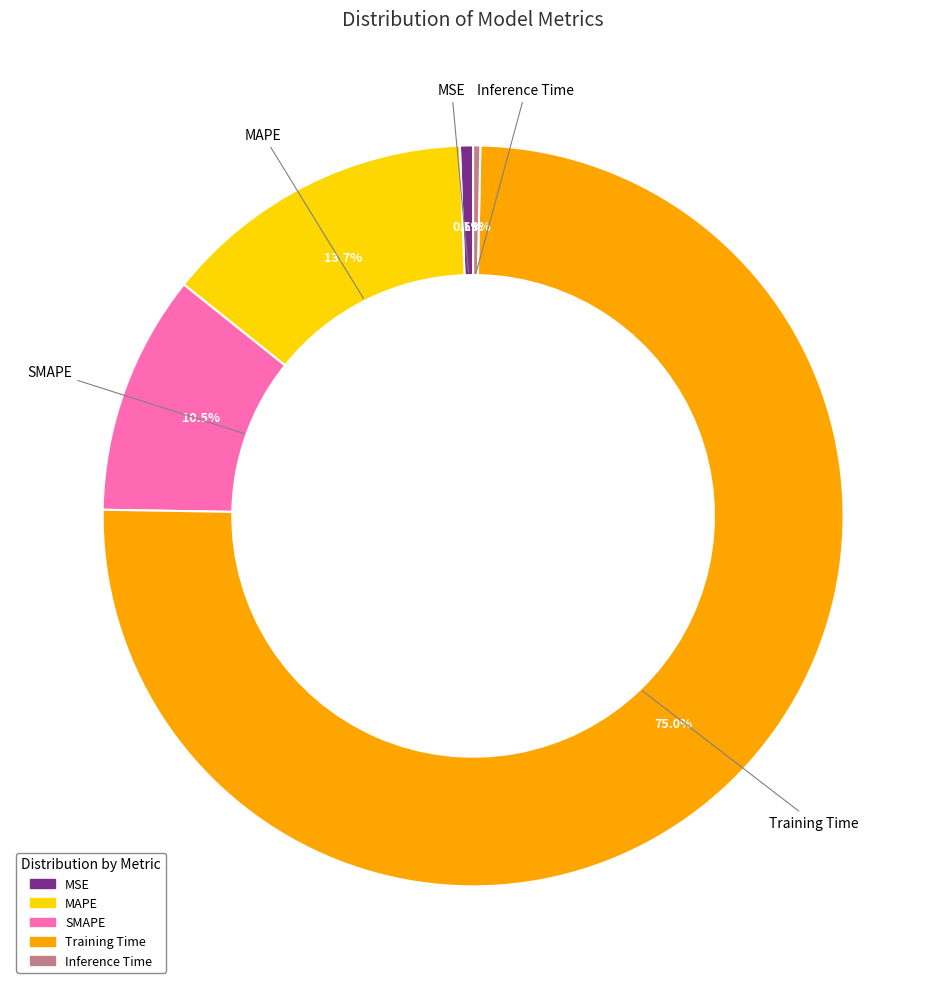

Which slice is the largest?

Training Time